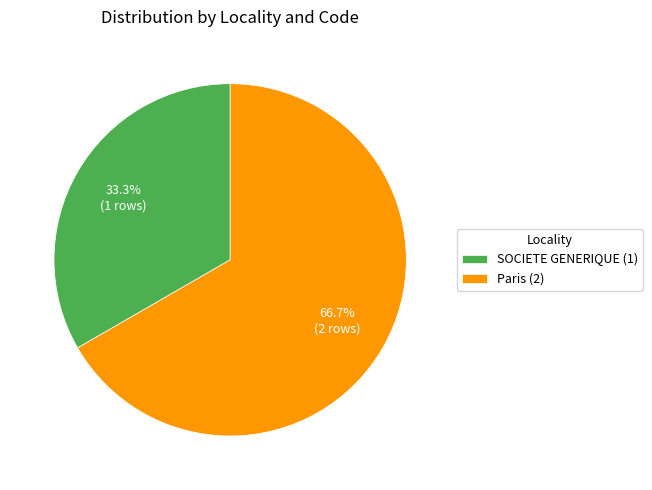

Which slice represents more than half of the pie?

Paris (2)